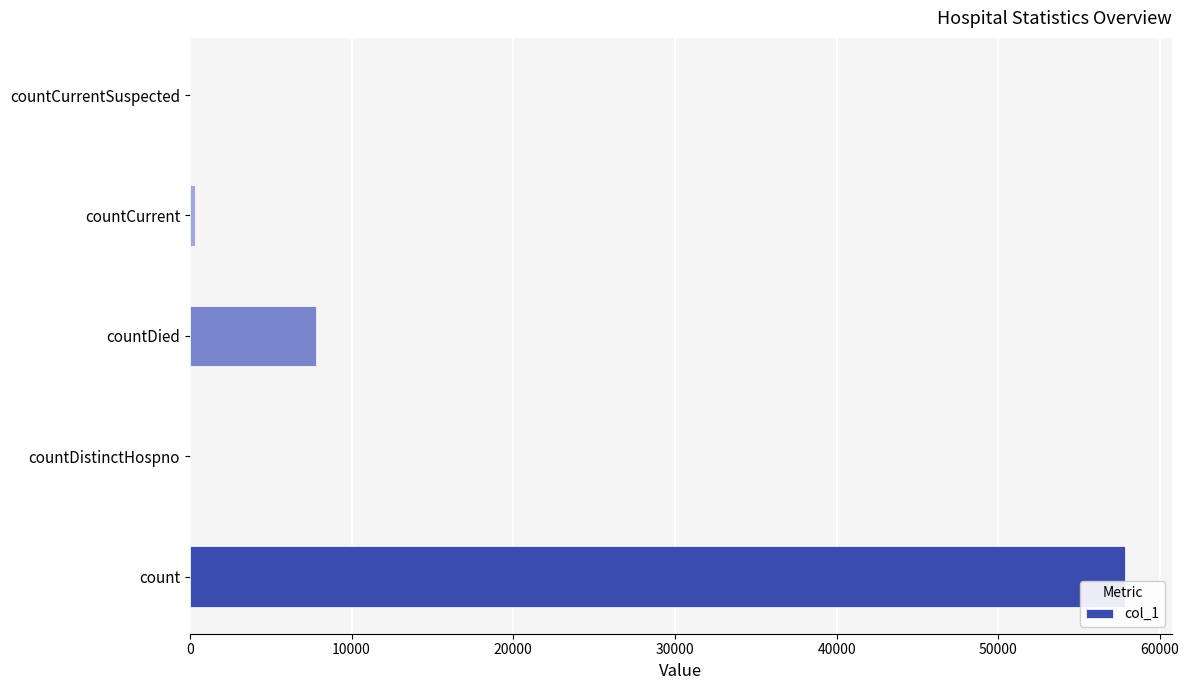

True or false: the data shows 57854 at count.

True